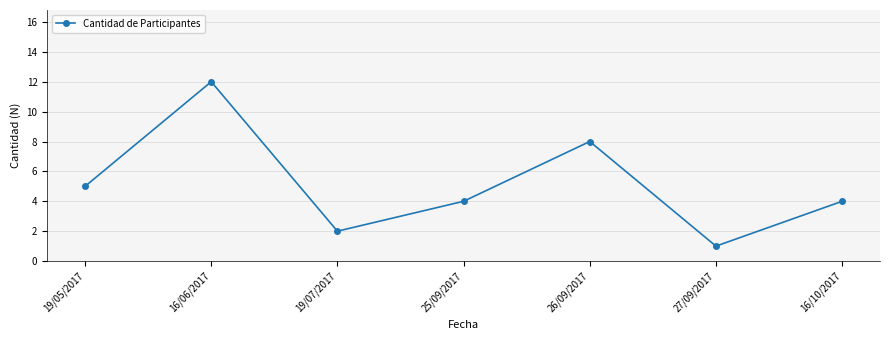

Reading left to right, what are all the values shown in this chart?

19/05/2017=5	16/06/2017=12	19/07/2017=2	25/09/2017=4	26/09/2017=8	27/09/2017=1	16/10/2017=4